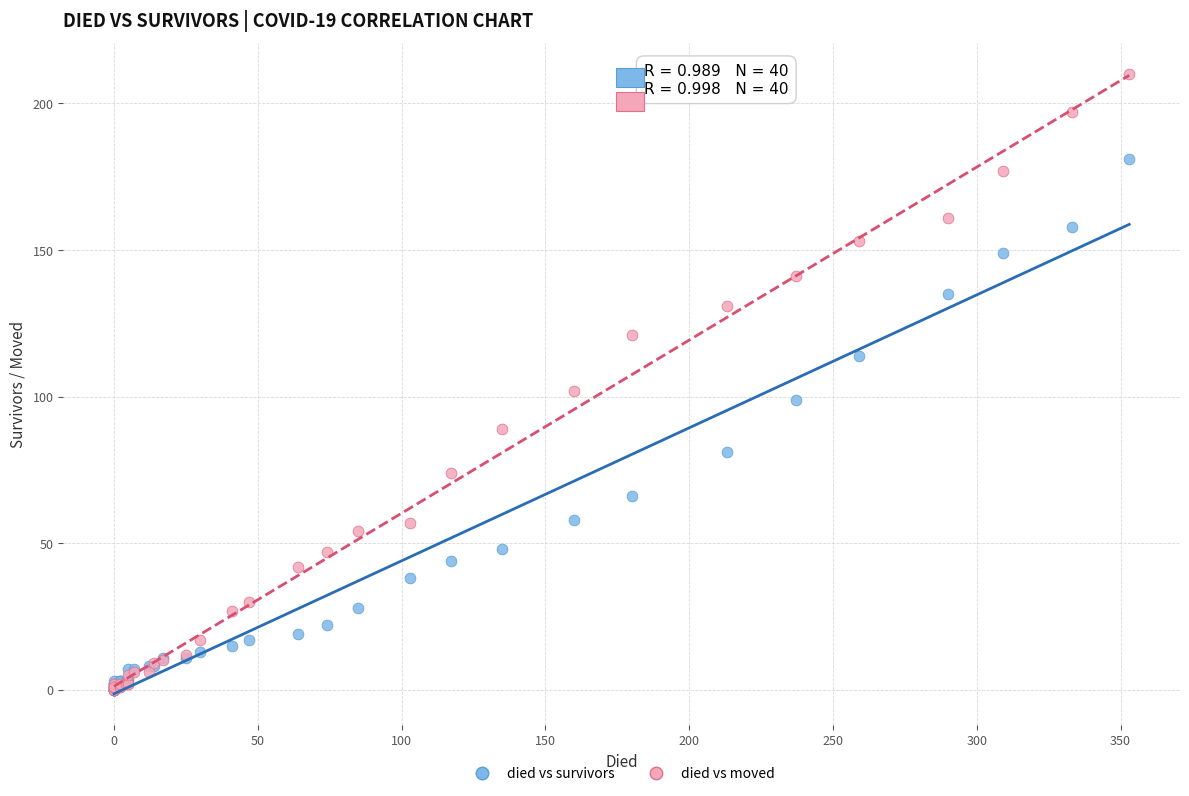

What are all the series names shown in the legend?

died vs survivors, died vs moved